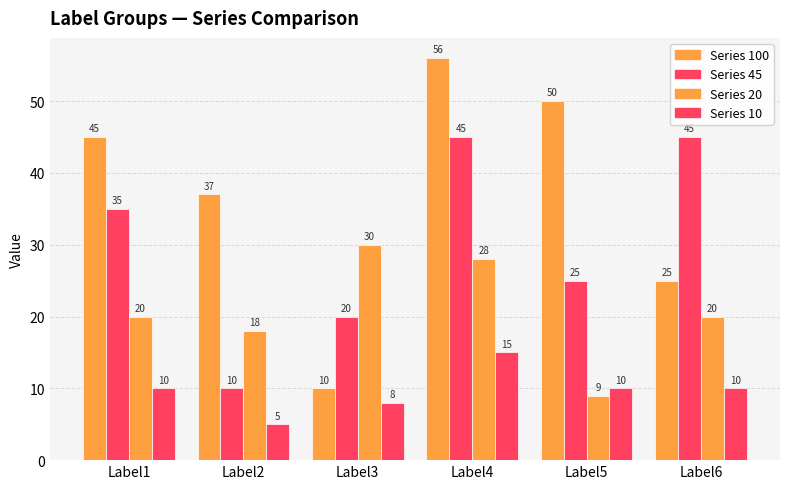

How many groups of bars are there?

6